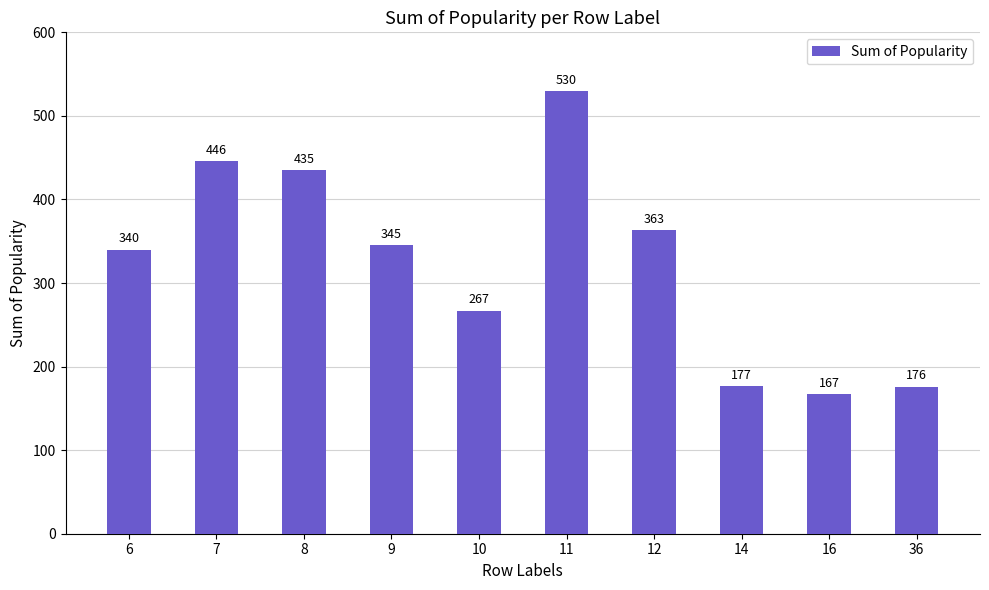

What is the minimum value shown in the chart?

167